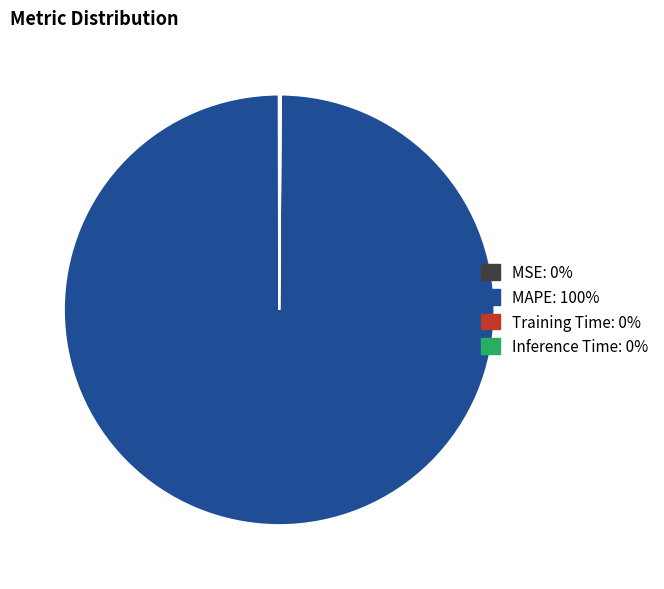

Which category has the biggest portion of the pie?

MAPE